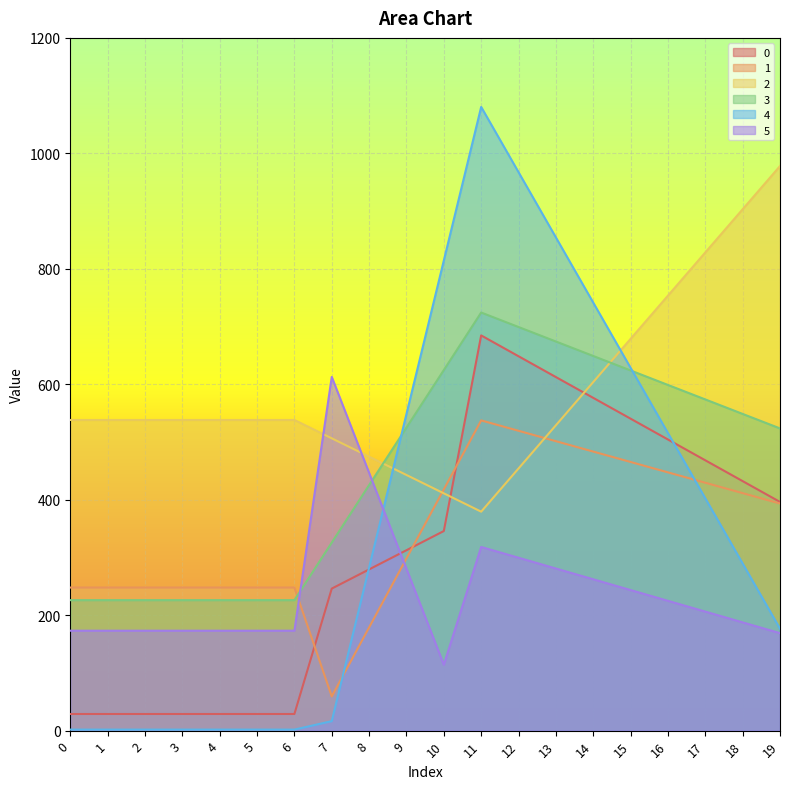

Reading right to left, transcribe all the data shown in this chart.

0: 396.2	432.2	468.3	504.3	540.4	576.4	612.5	648.5	684.6	345.7	312.5	279.3	246.0	28.8	28.8	28.8	28.8	28.8	28.8	28.8
1: 393.4	411.4	429.4	447.4	465.4	483.4	501.4	519.4	537.4	417.9	298.3	178.8	59.3	247.9	247.9	247.9	247.9	247.9	247.9	247.9
2: 978.0	903.1	828.3	753.5	678.6	603.8	529.0	454.1	379.3	411.1	442.8	474.6	506.4	538.1	538.1	538.1	538.1	538.1	538.1	538.1
3: 523.5	548.6	573.7	598.8	623.9	649.0	674.1	699.2	724.3	624.6	525.0	425.3	325.7	226.1	226.1	226.1	226.1	226.1	226.1	226.1
4: 176.5	289.5	402.5	515.5	628.4	741.4	854.4	967.4	1080.4	814.4	548.4	282.4	16.4	1.8	1.8	1.8	1.8	1.8	1.8	1.8
5: 168.9	187.5	206.2	224.8	243.5	262.2	280.8	299.5	318.2	114.2	280.3	446.5	612.7	173.1	173.1	173.1	173.1	173.1	173.1	173.1